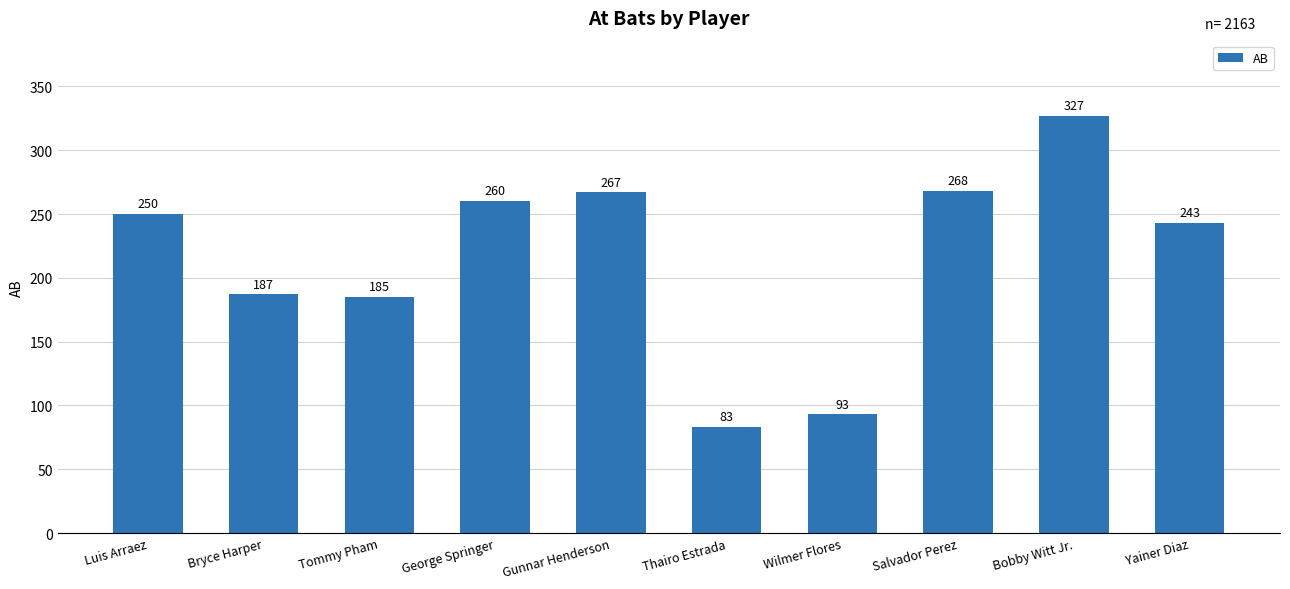

What is the change in value from Luis Arraez to Salvador Perez?

+18